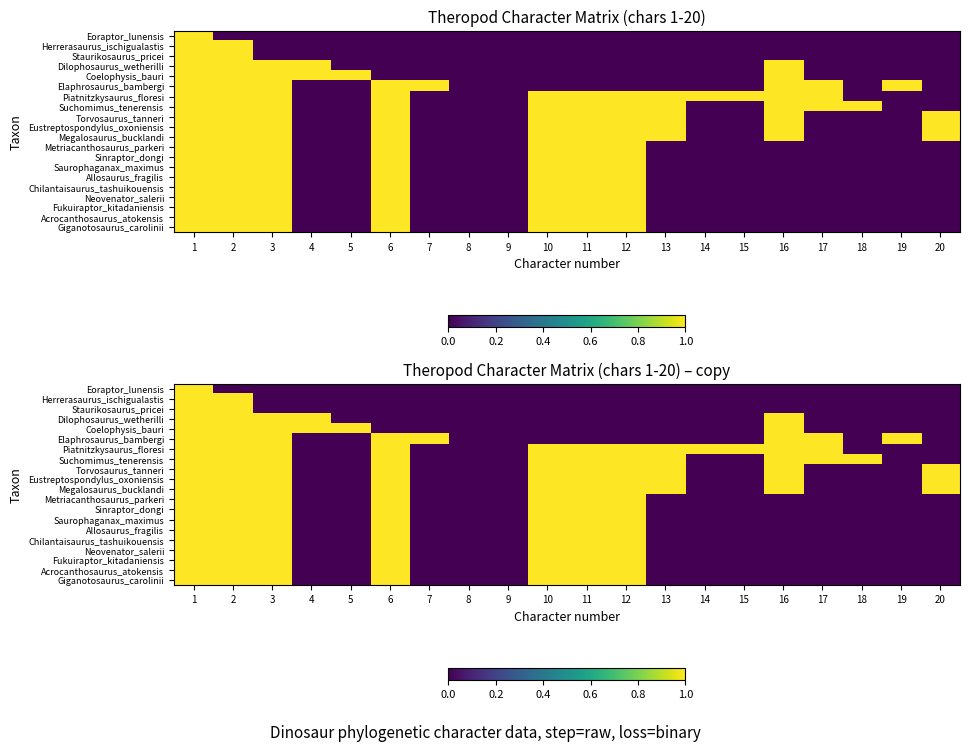

At which label does Metriacanthosaurus_parkeri reach its minimum?

4